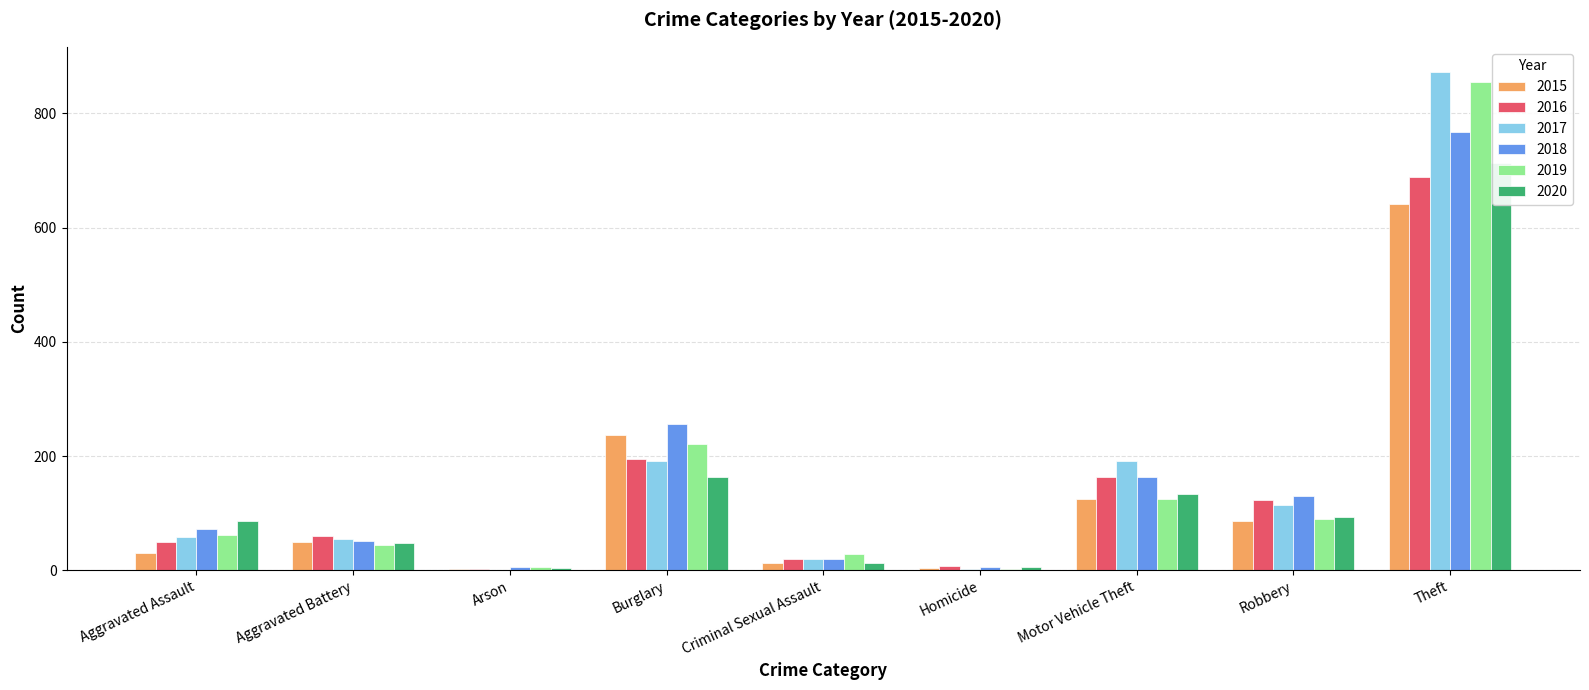

What is the difference between the 2017 values at Aggravated Battery and Burglary?

138